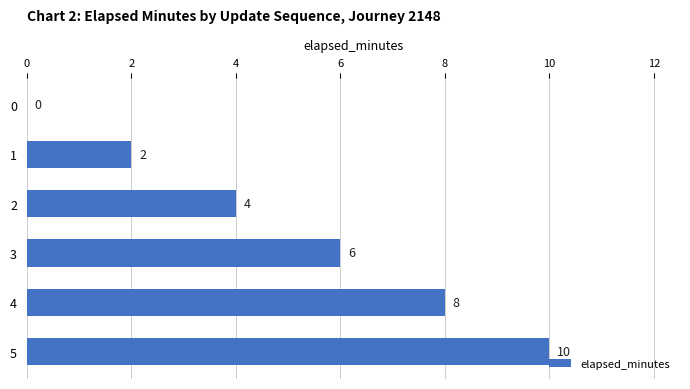

Reading top to bottom, transcribe all the data shown in this chart.

0=0	1=2	2=4	3=6	4=8	5=10